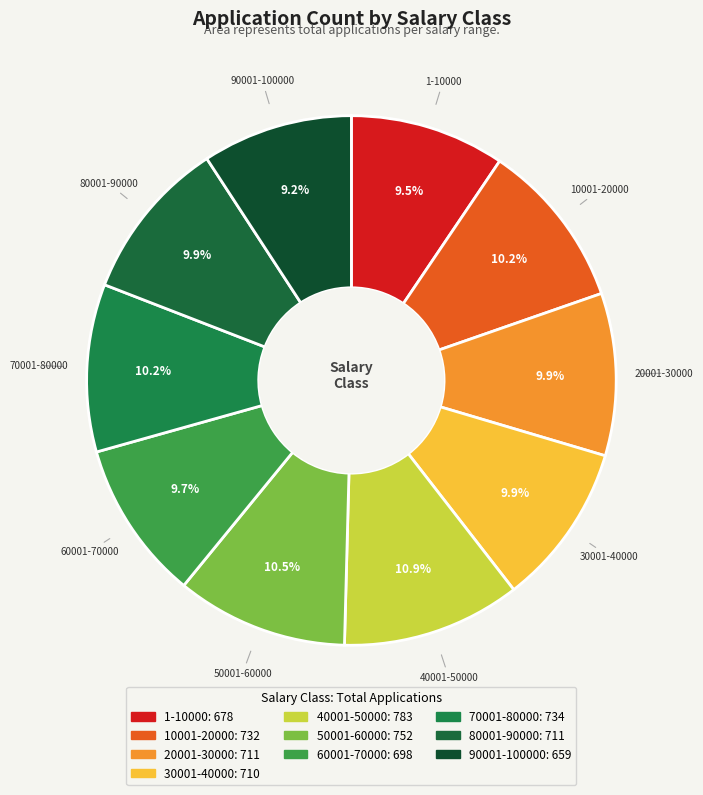

Does 90001-100000 represent more than half of the total?

No